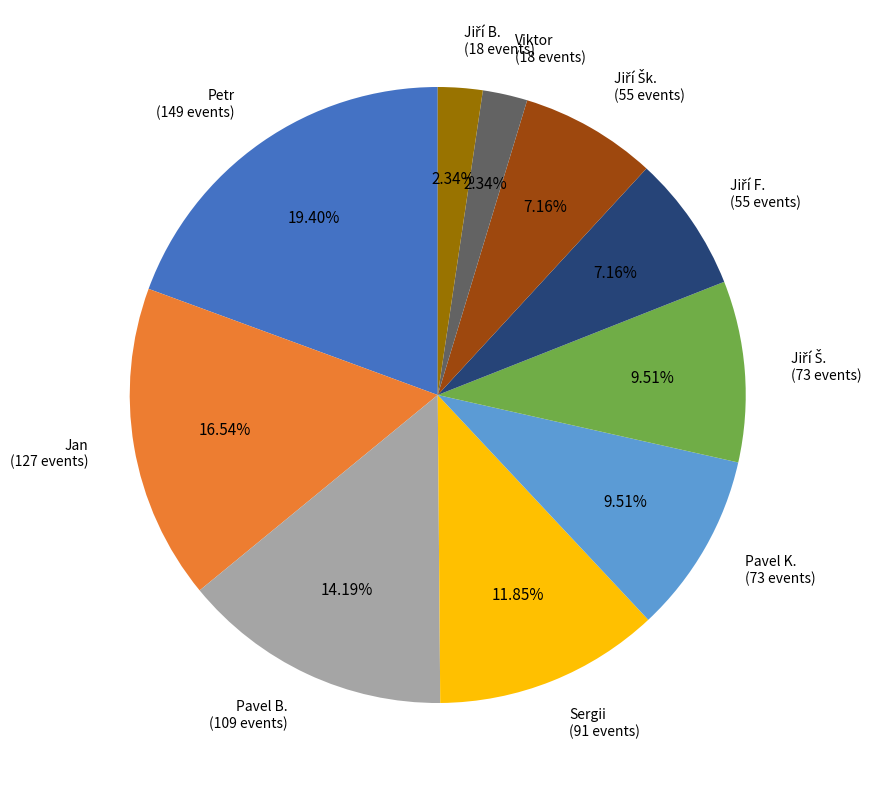

Which has a higher value, Sergii (91 events) or Pavel B. (109 events)?

Pavel B. (109 events)